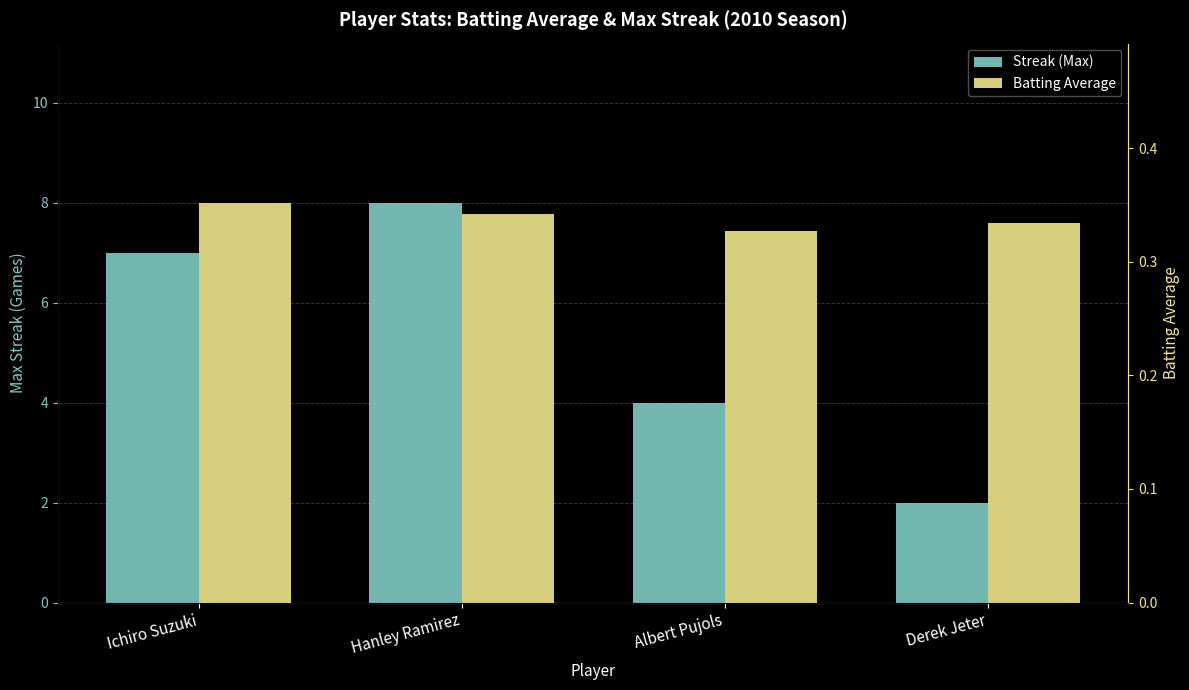

Reading left to right, transcribe all the data shown in this chart.

Streak (Max): Ichiro Suzuki=7.0	Hanley Ramirez=8.0	Albert Pujols=4.0	Derek Jeter=2.0
Batting Average: Ichiro Suzuki=0.4	Hanley Ramirez=0.3	Albert Pujols=0.3	Derek Jeter=0.3